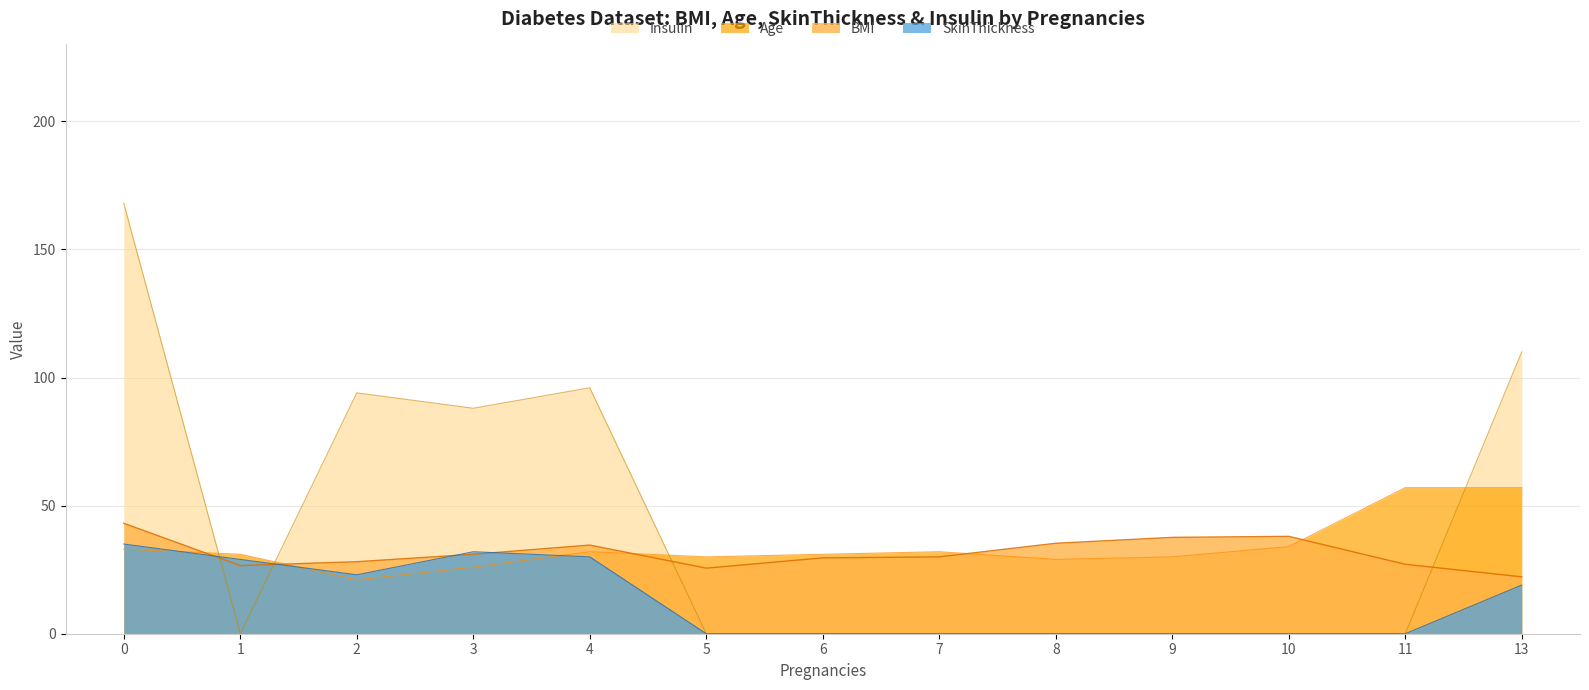

Which series has the largest range (max minus min)?

Insulin